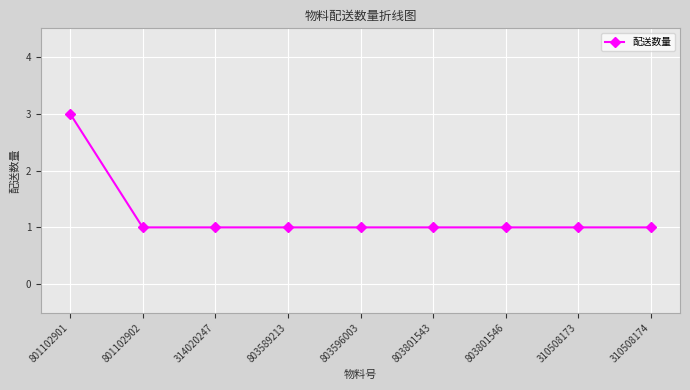

True or false: the data shows 0 at 310508173.

False